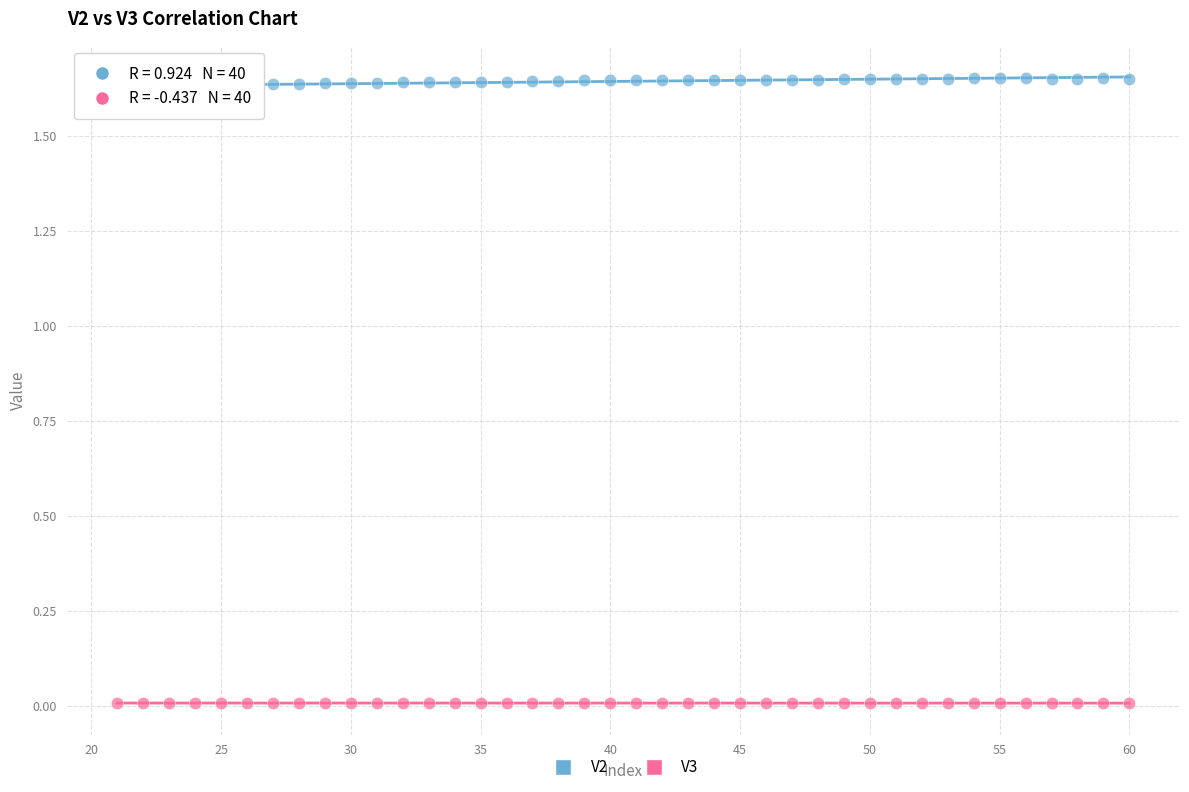

Which series has the largest Y range (max minus min)?

V2